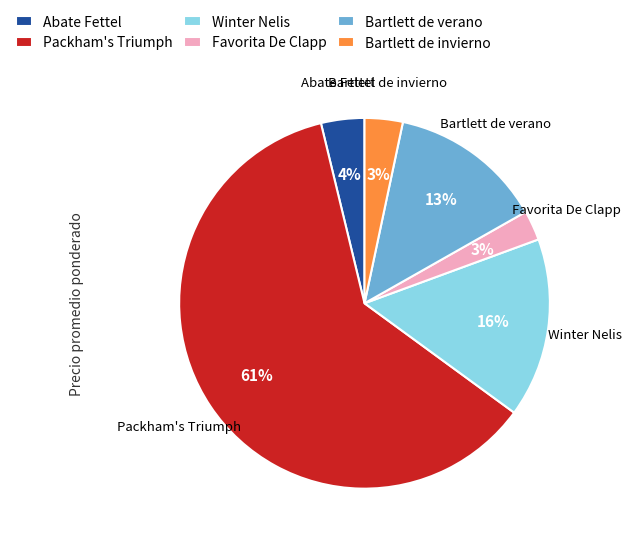

To the nearest percent, what percentage of the pie is Bartlett de invierno?

3%